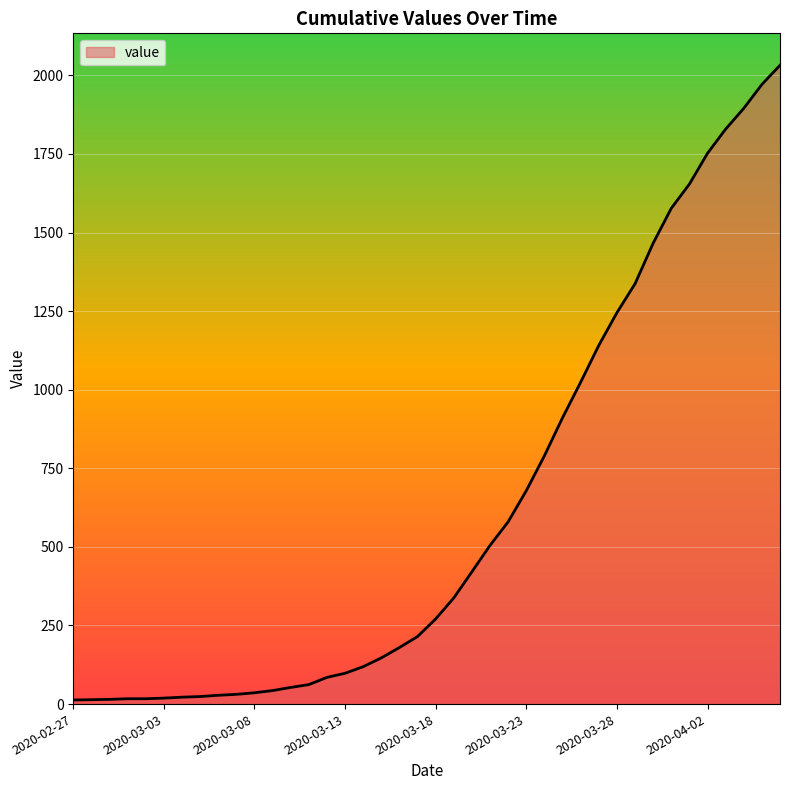

What is the maximum value shown in the chart?

2032